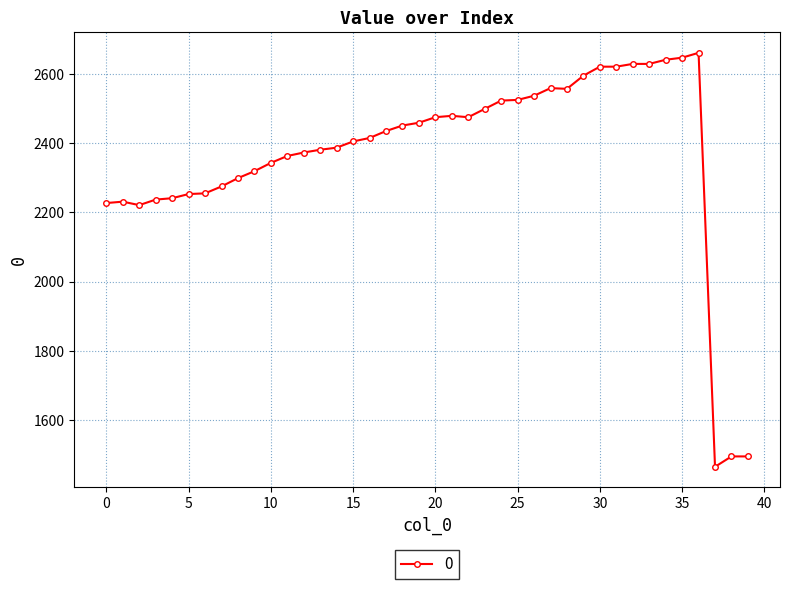

What is the value of the 17th point from the left?

2415